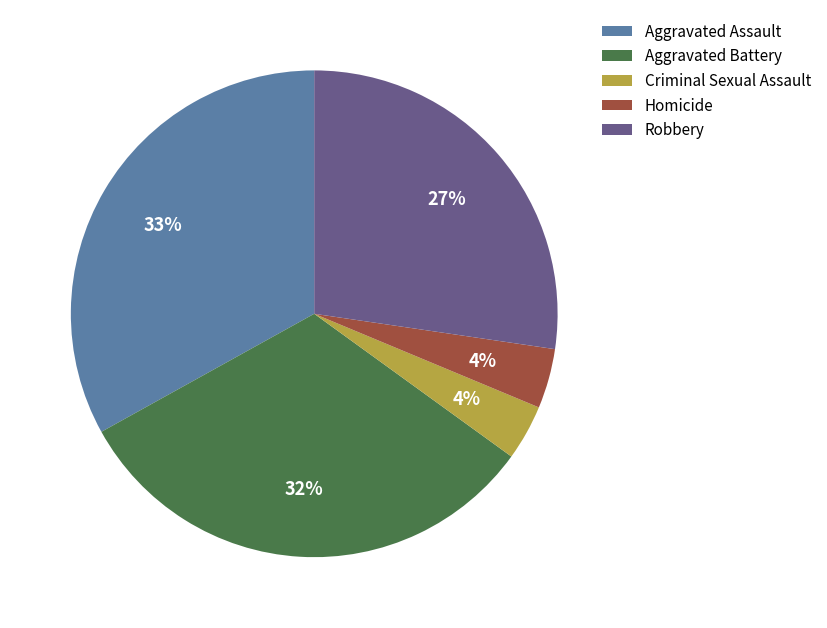

Does any single category account for the majority?

No